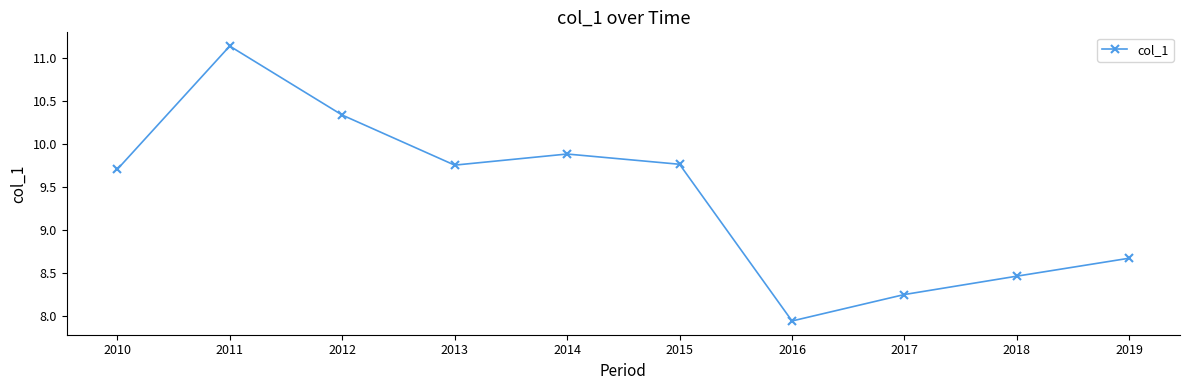

At which category does the chart reach its minimum across all series?

2016